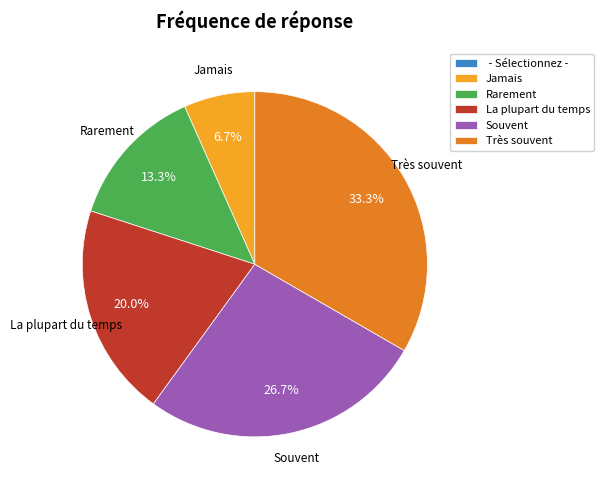

What percentage is the Rarement slice, to the nearest percent?

13%